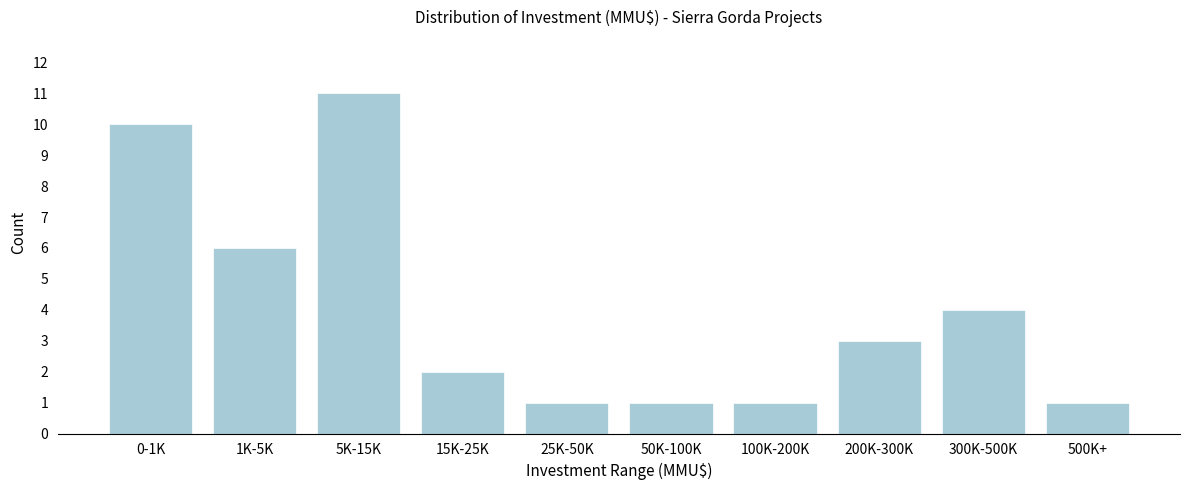

Reading left to right, what are all the values shown in this chart?

10	6	11	2	1	1	1	3	4	1